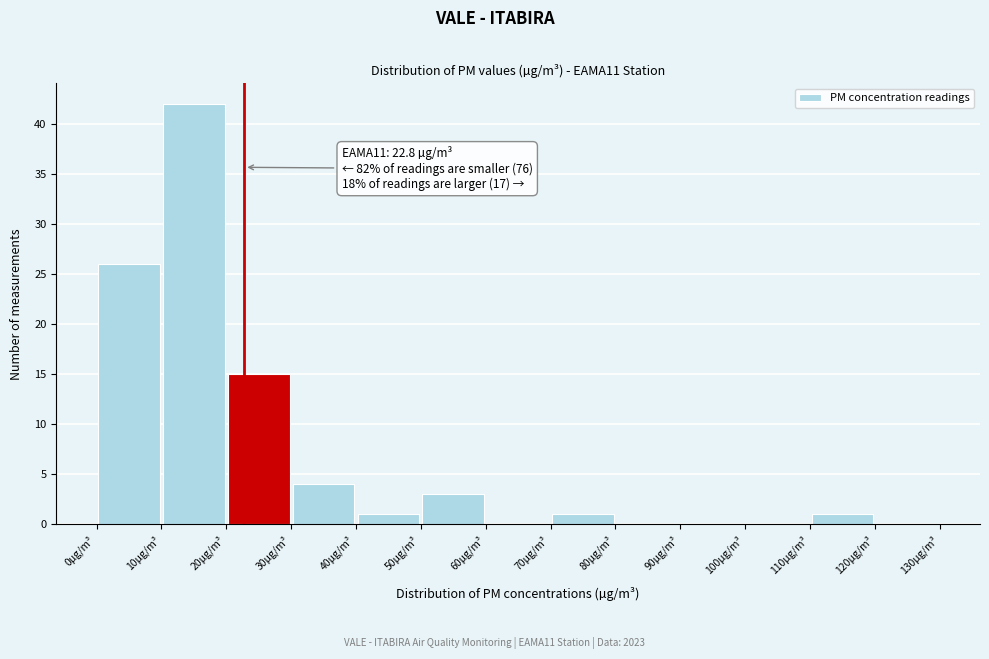

Over which range of the x-axis is the bar tallest?

10 to 20